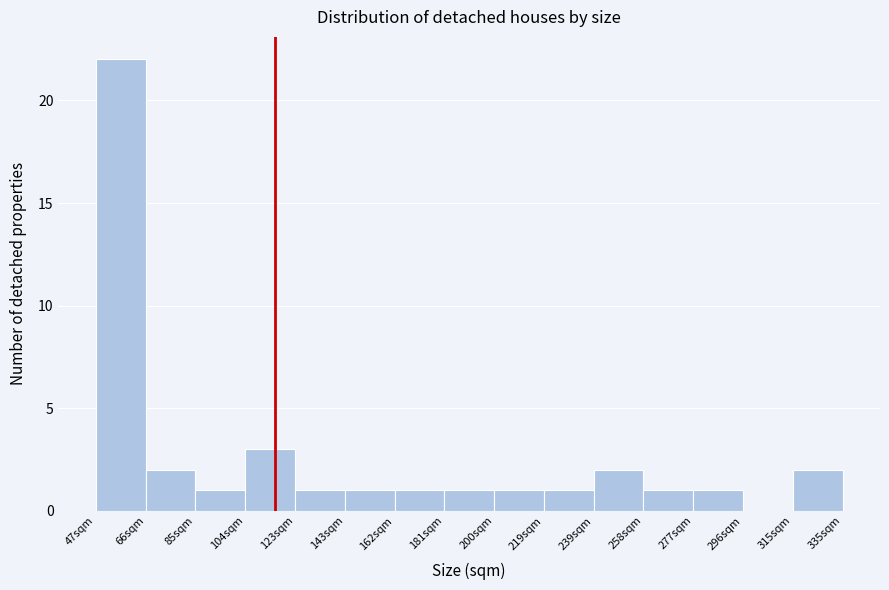

Which range on the x-axis has the tallest bar?

47.0 to 66.2